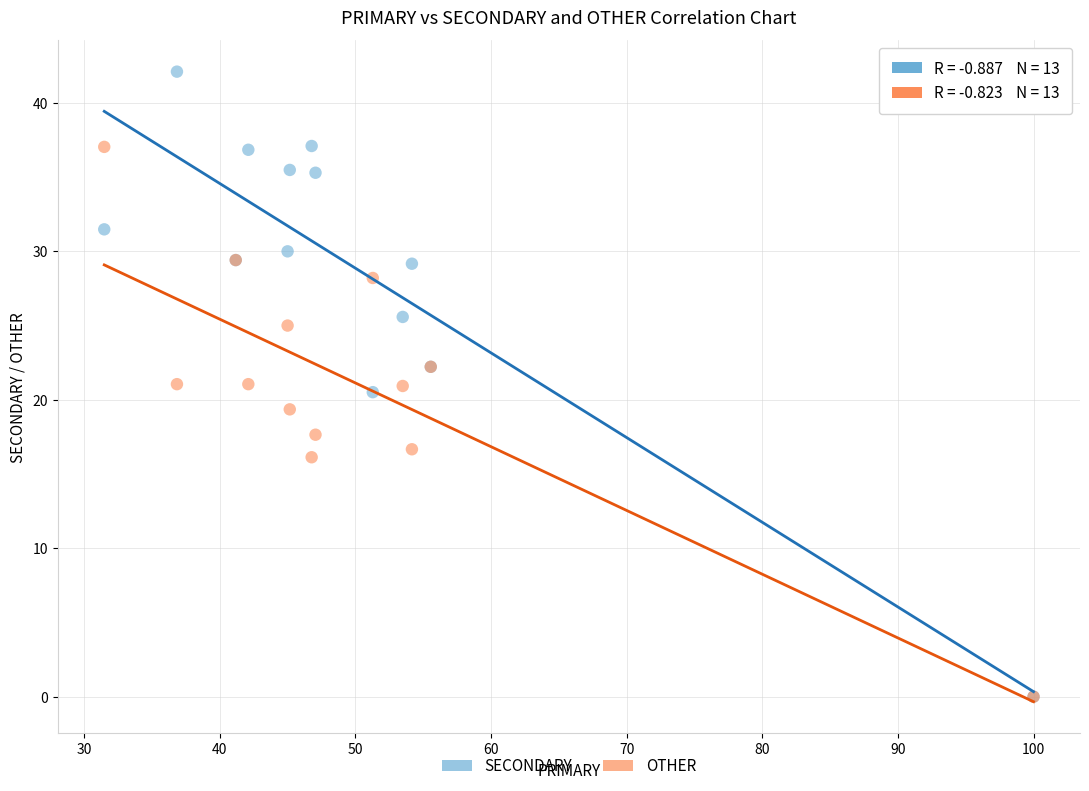

What are all the series names shown in the legend?

SECONDARY, OTHER